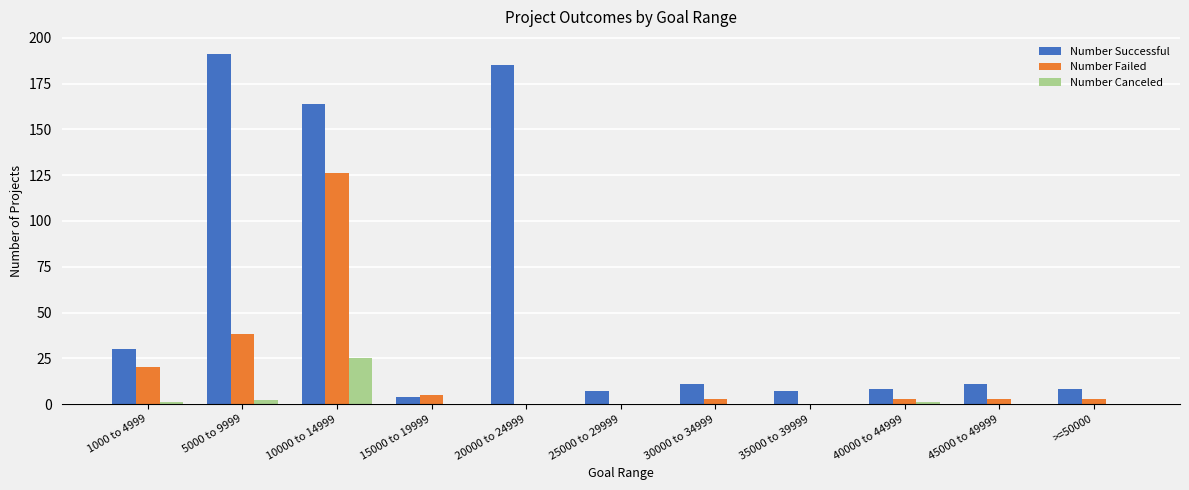

What is the difference between the Number Successful values at 1000 to 4999 and 25000 to 29999?

23